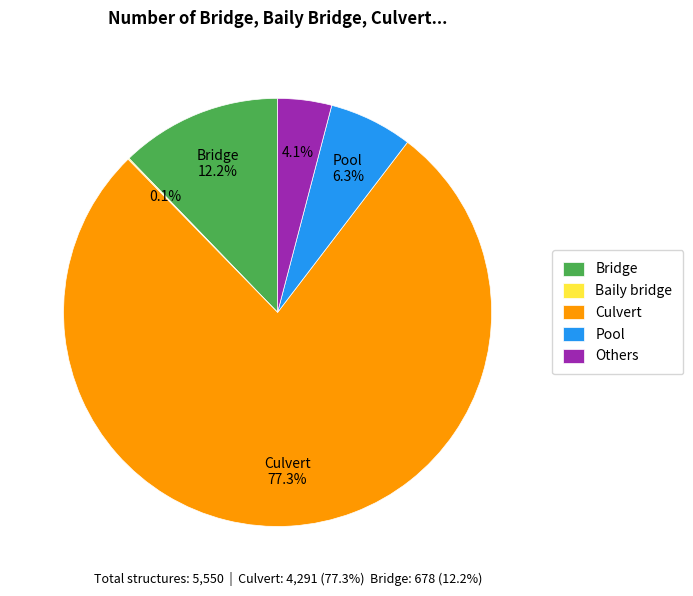

Which slice represents more than half of the pie?

Culvert